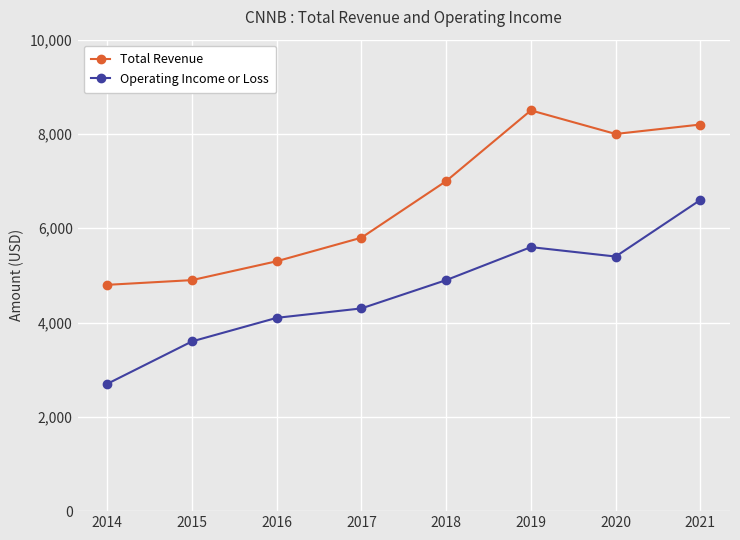

Rank the series at 2018 from lowest to highest value.

Operating Income or Loss, Total Revenue